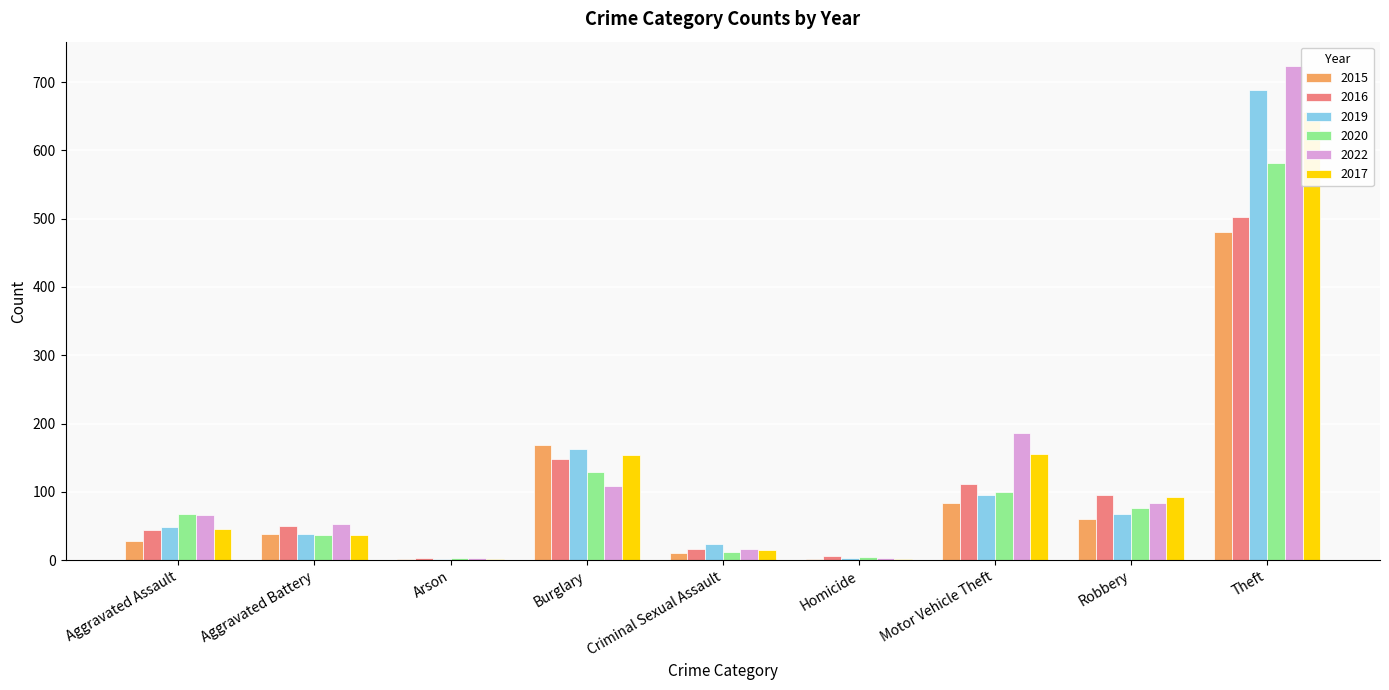

The 2019 series shows 138 at Motor Vehicle Theft. True or false?

False